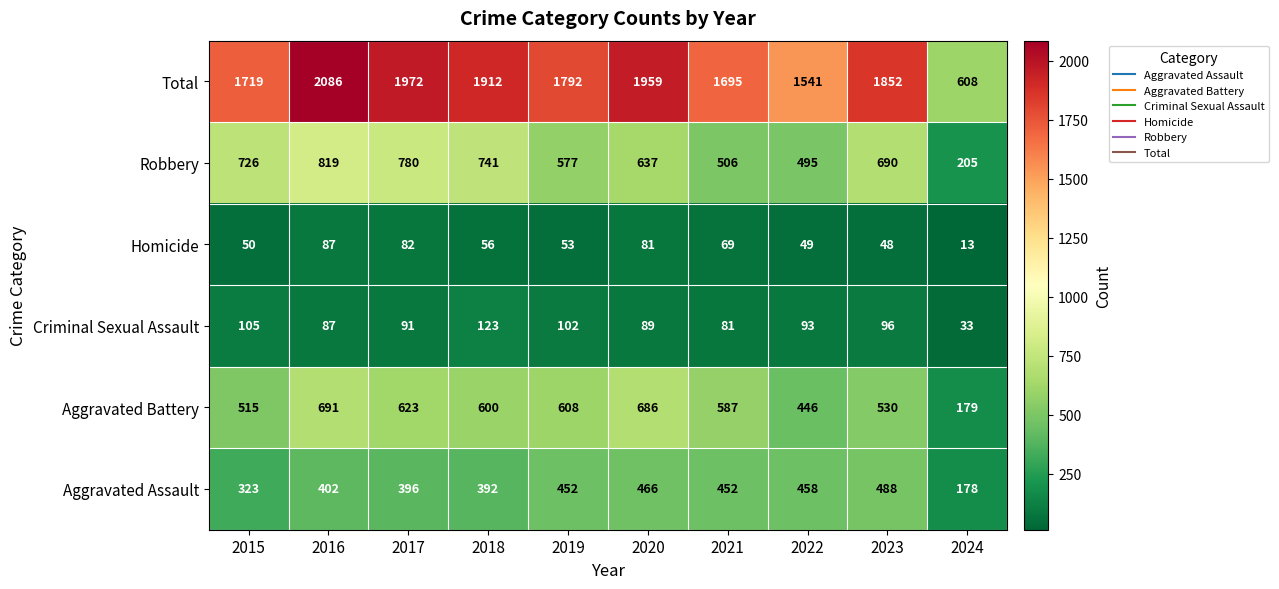

List the series in order of their peak value, lowest first.

Homicide, Criminal Sexual Assault, Aggravated Assault, Aggravated Battery, Robbery, Total